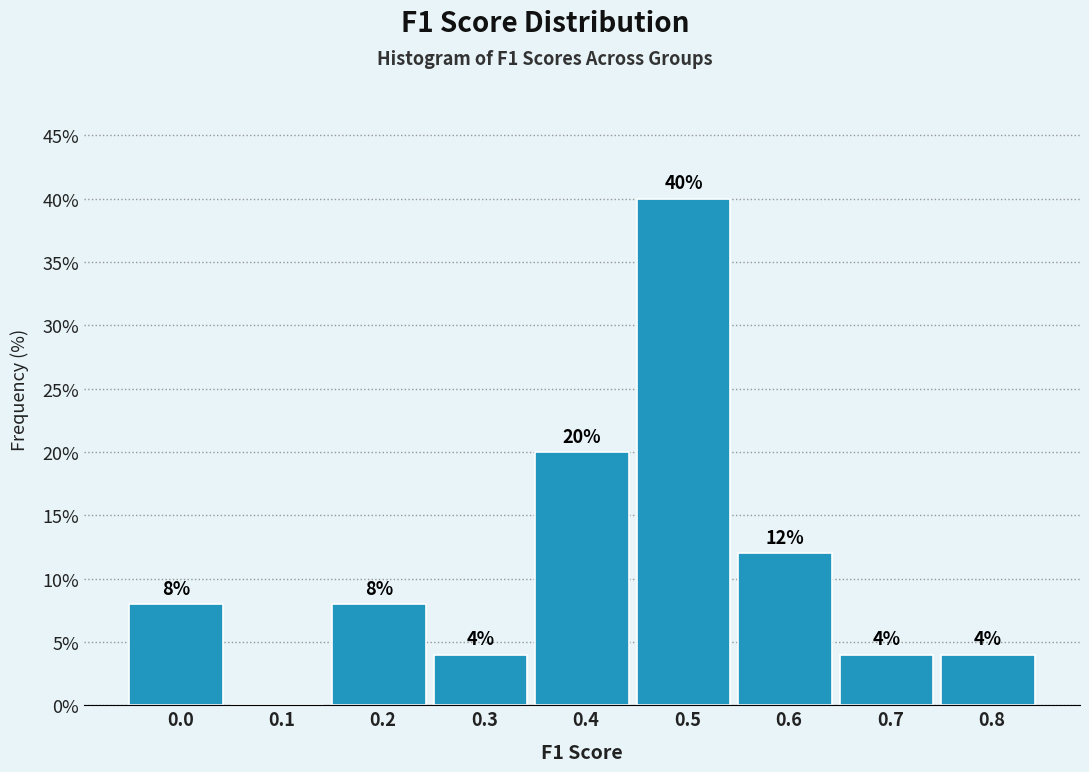

Reading left to right, extract all data points from this chart.

0.0=8	0.1=0	0.2=8	0.3=4	0.4=20	0.5=40	0.6=12	0.7=4	0.8=4